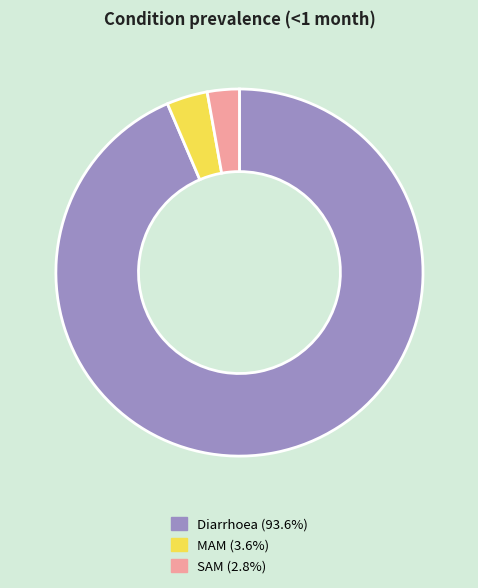

Which slice is the largest?

Diarrhoea